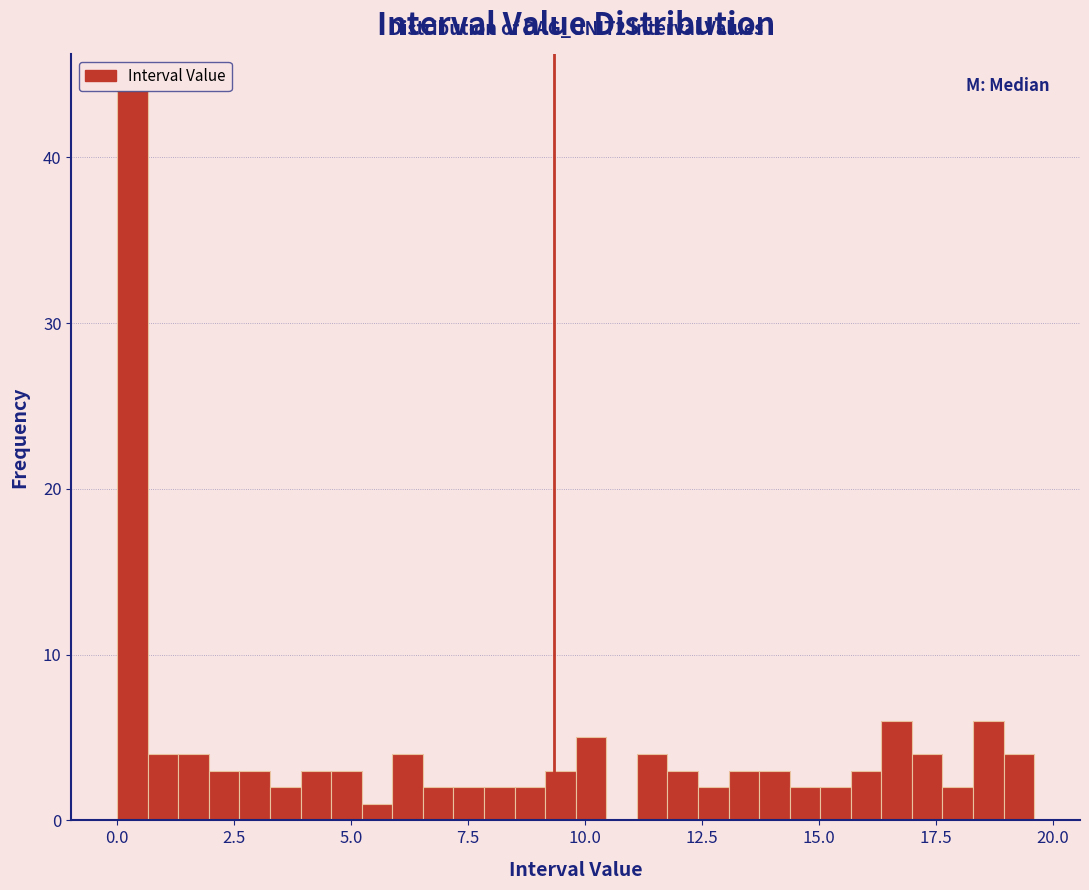

Read against the x-axis, roughly where is the centre of the tallest bar?

0.5